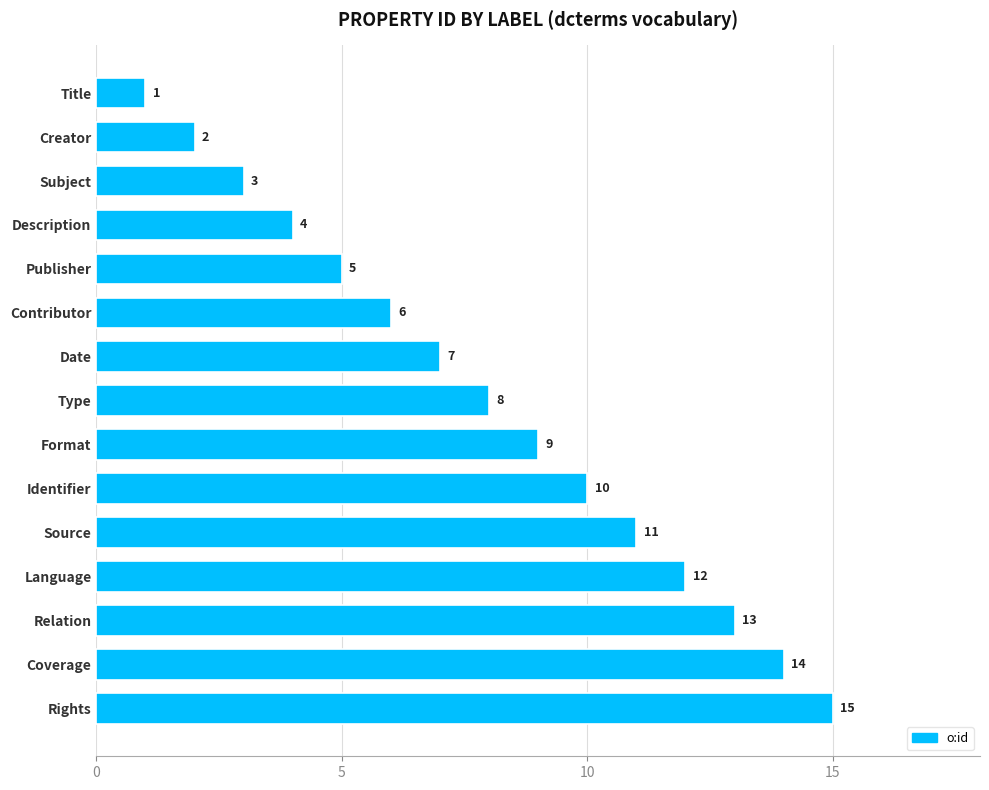

Does the chart contain stacked bars?

No